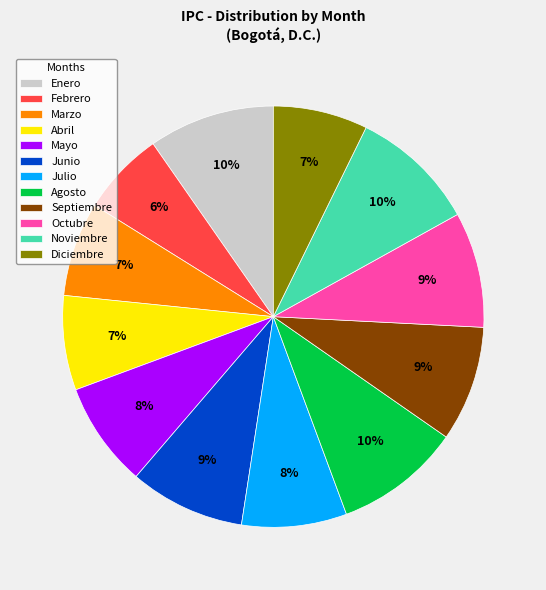

To the nearest percent, what is the average slice percentage?

8%